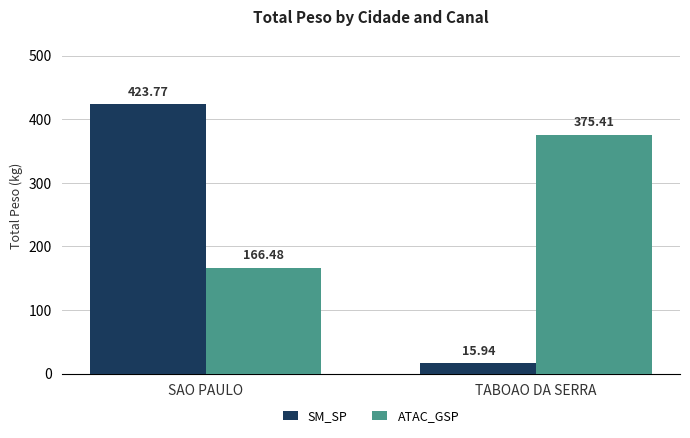

Is the value of SM_SP at SAO PAULO greater than the value of ATAC_GSP at TABOAO DA SERRA?

Yes